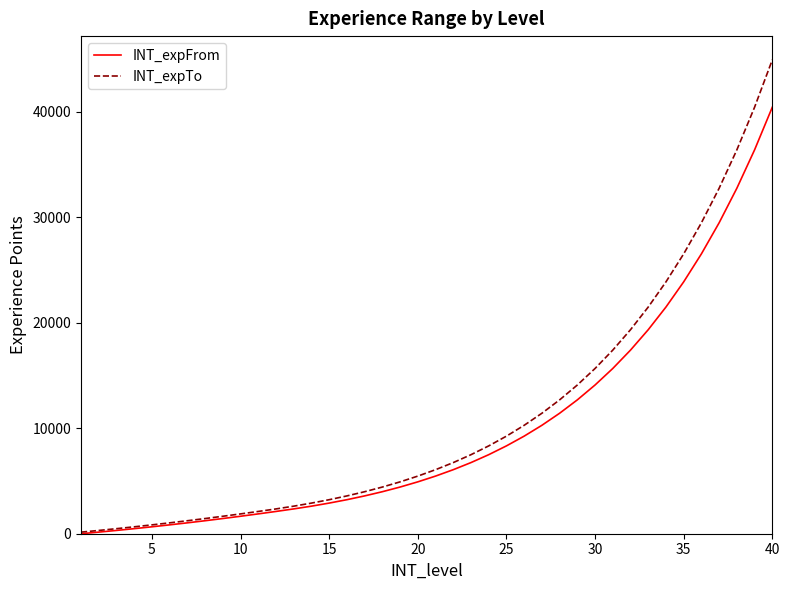

What is the greatest value displayed?

44925